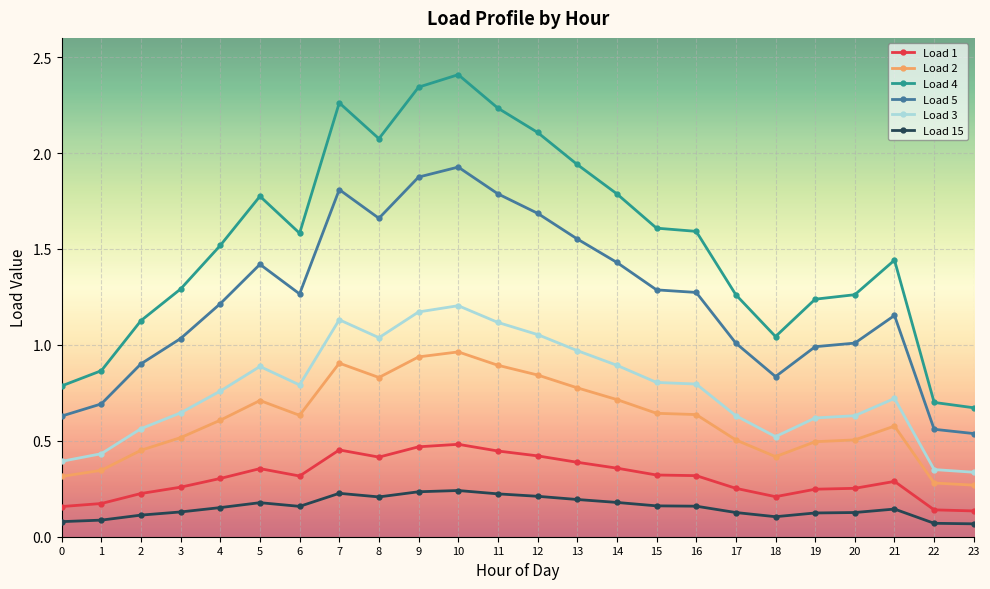

Which series has the largest total across all categories?

Load 4